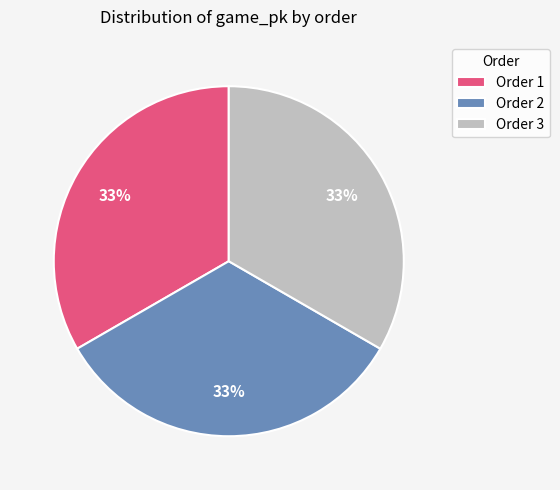

To the nearest percent, what is the combined percentage of Order 2 and Order 1?

67%